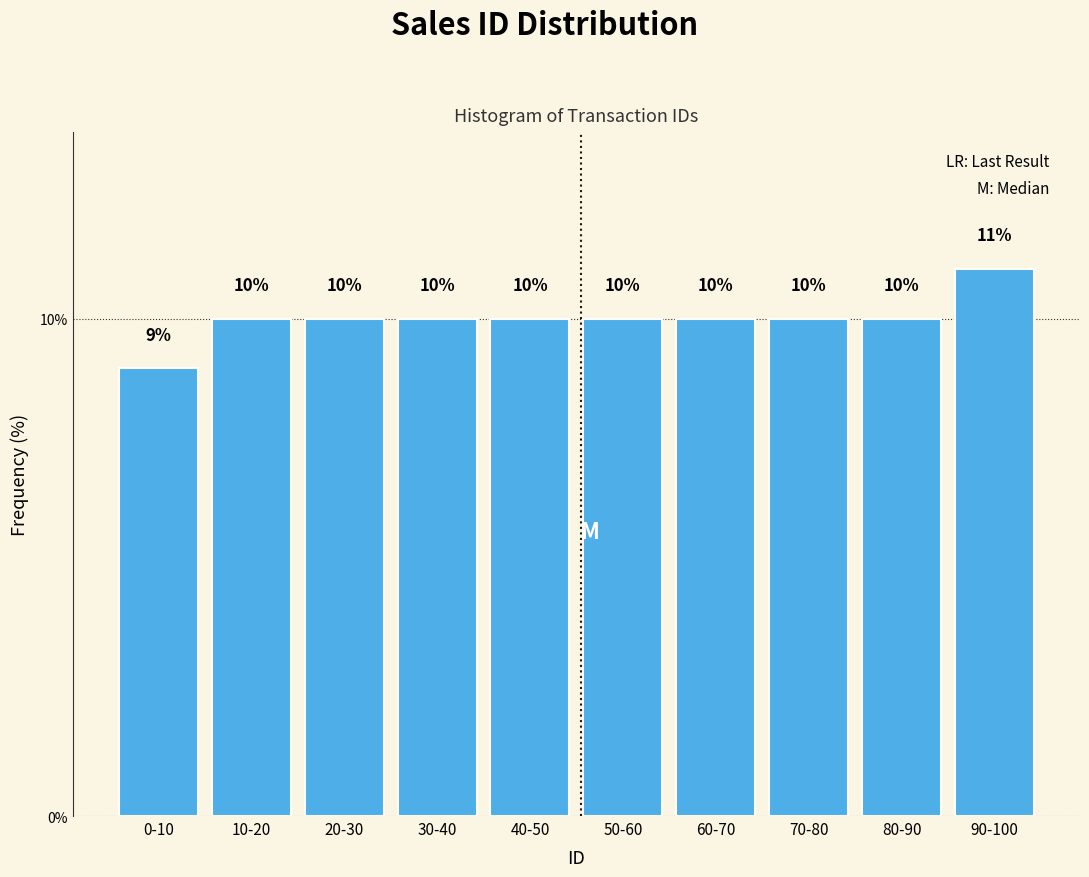

Reading left to right, extract all data points from this chart.

9	10	10	10	10	10	10	10	10	11